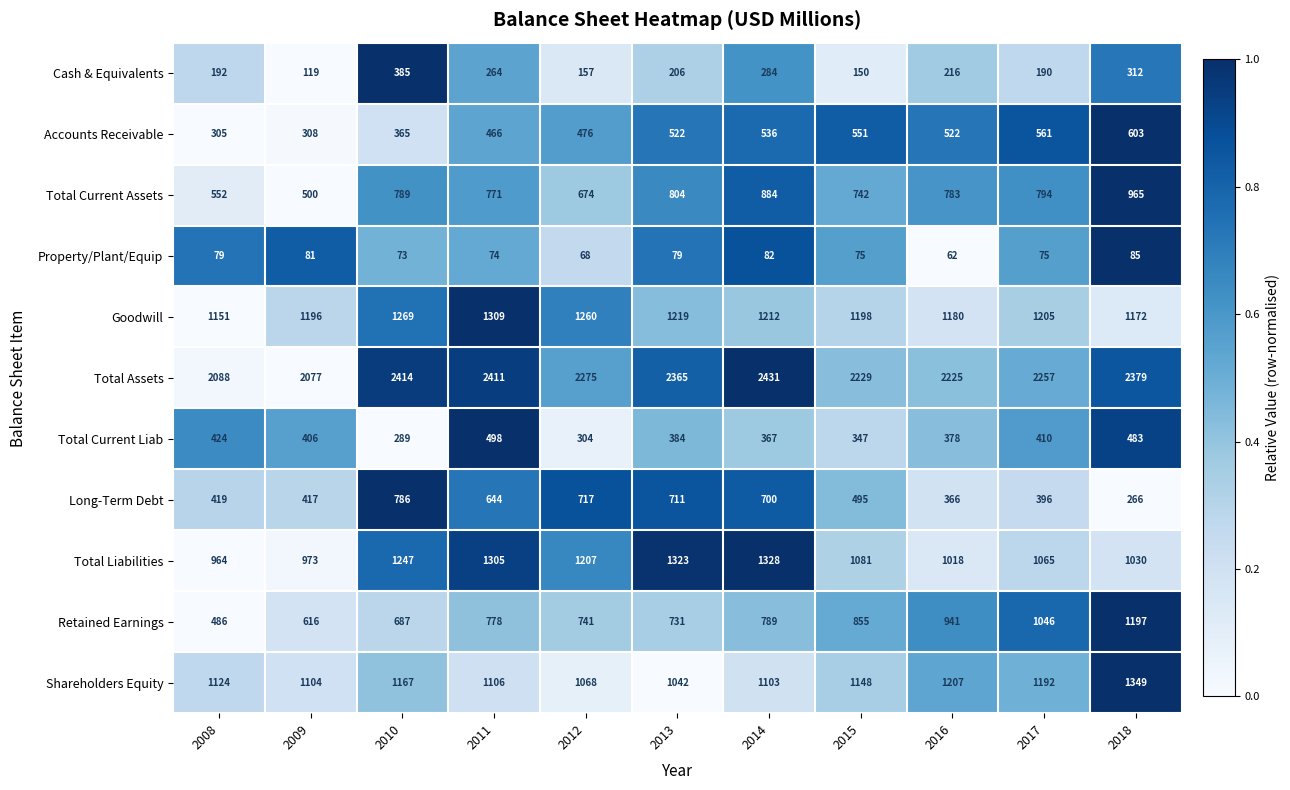

At which category does the chart reach its minimum across all series?

2016